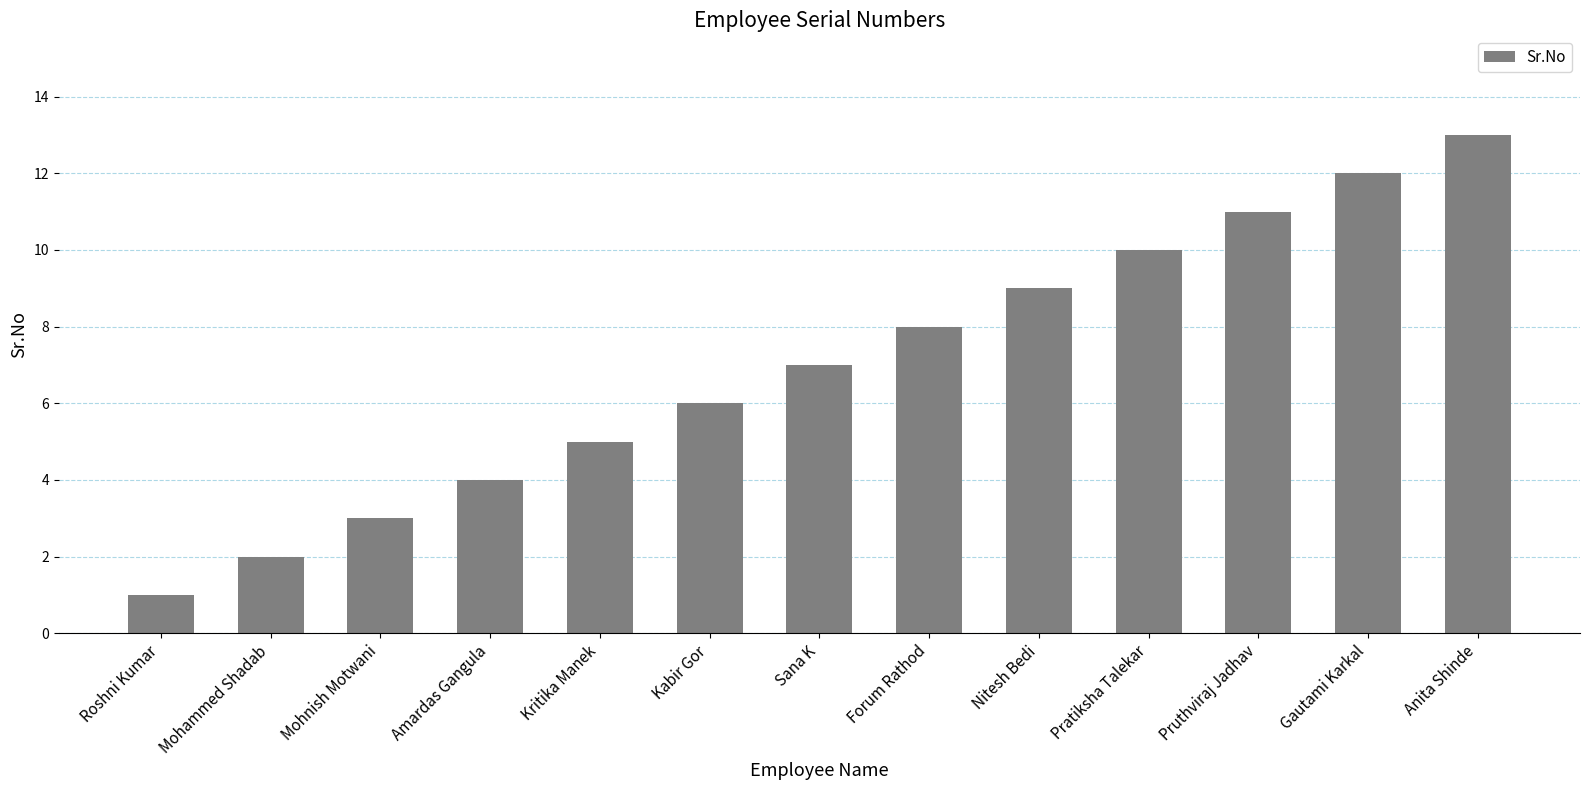

Is it true that the value at Kritika Manek is 5?

True